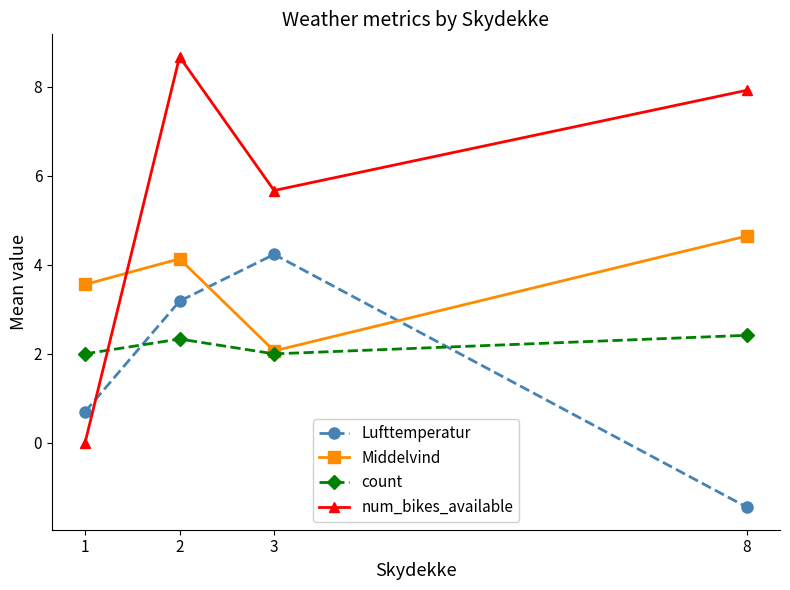

At which category is the sum across all series the highest?

2